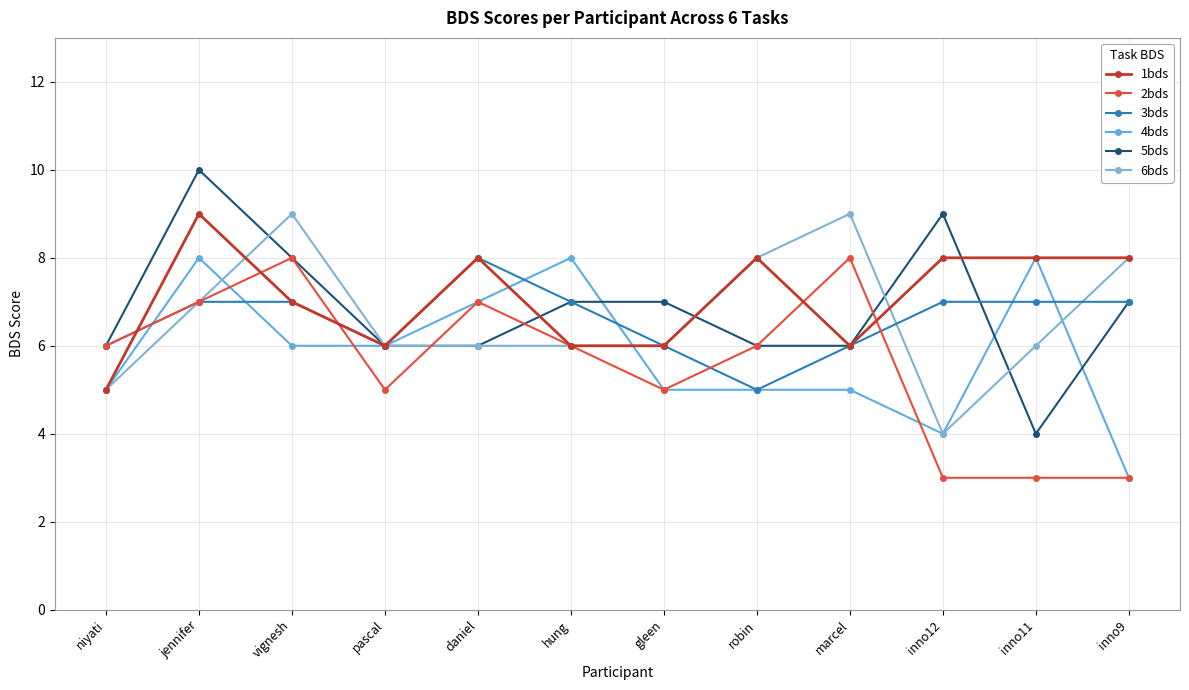

The value of 3bds at daniel is 8. True or false?

True